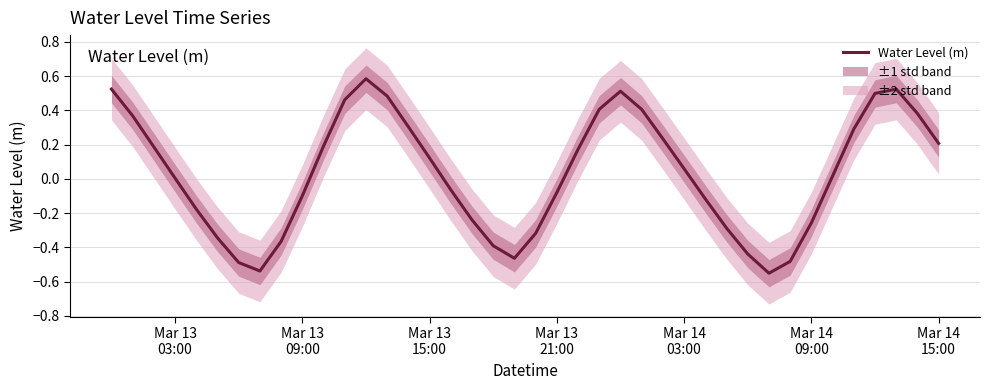

At which label is the value closest to 0?

Mar 13 03:00